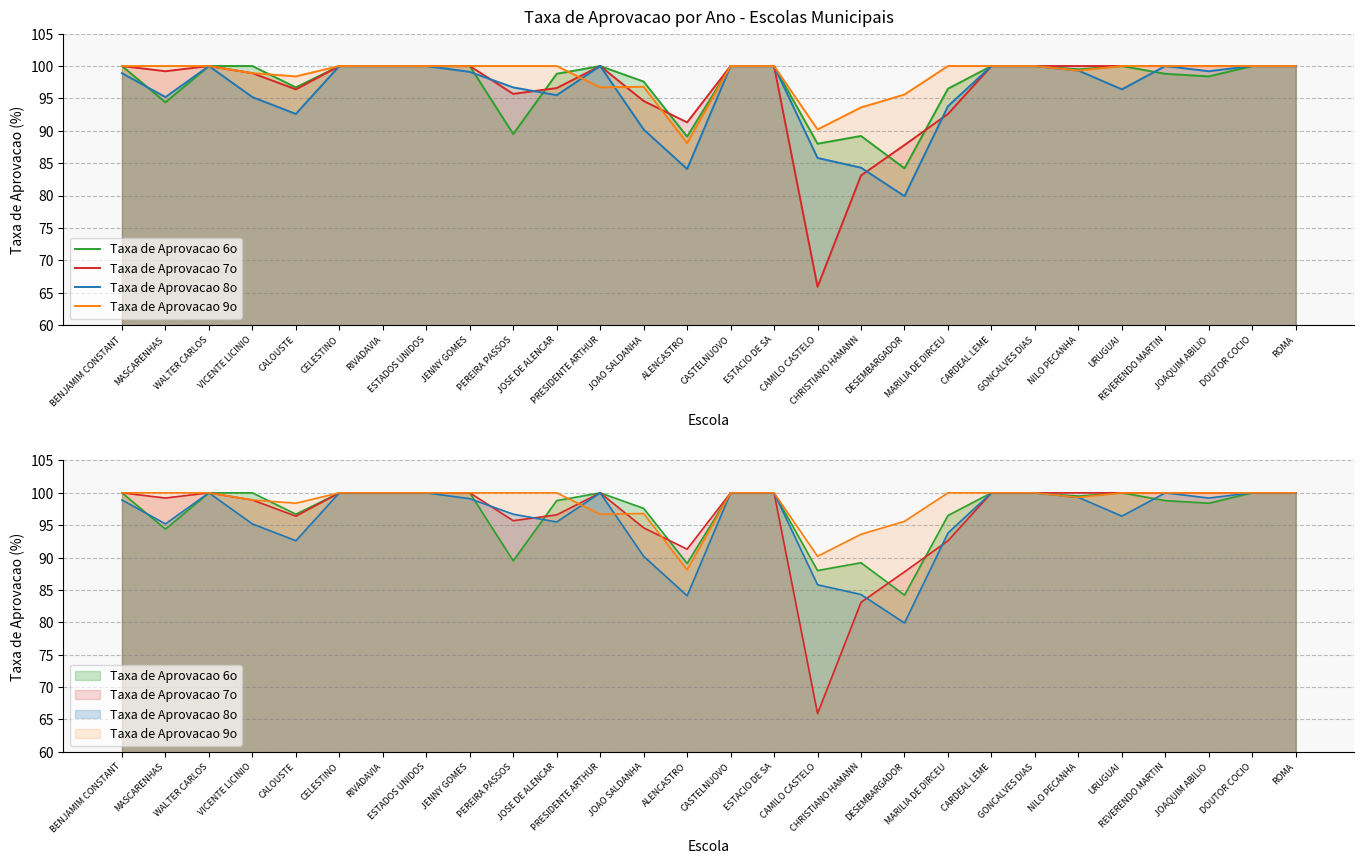

True or false: Taxa de Aprovacao 9o and Taxa de Aprovacao 7o intersect in this chart.

True